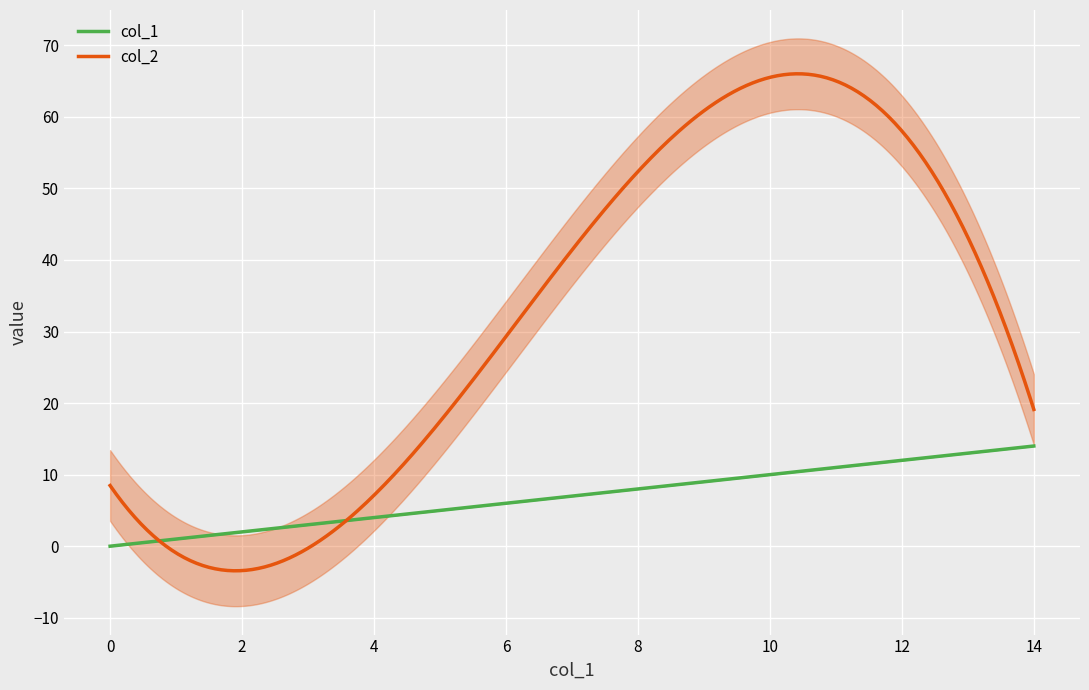

Which series has the largest range (max minus min)?

col_2